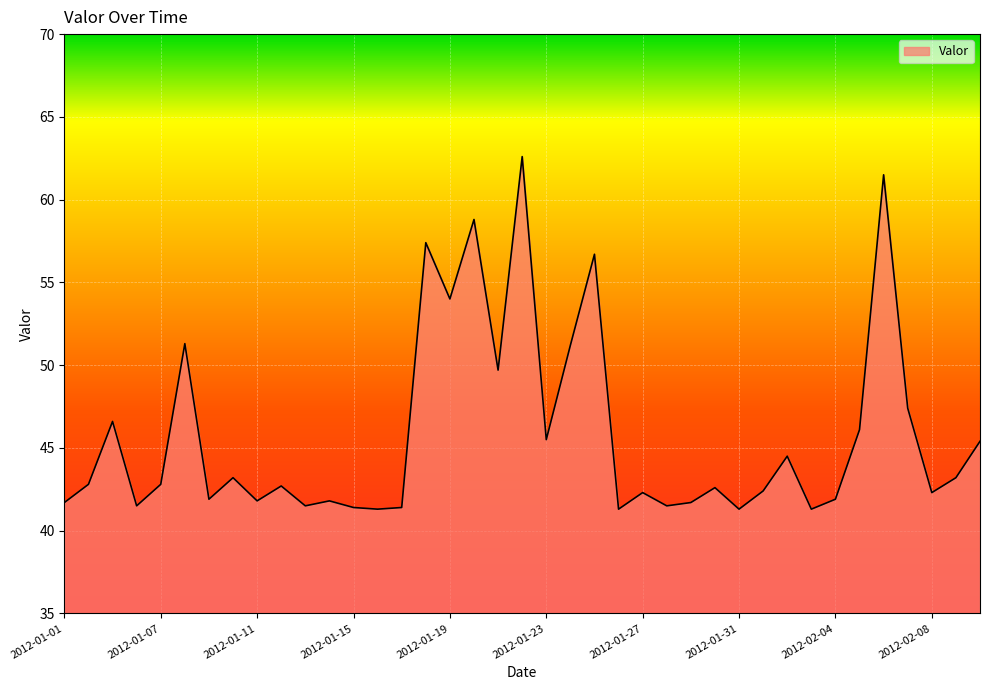

What is the maximum value shown in the chart?

62.6